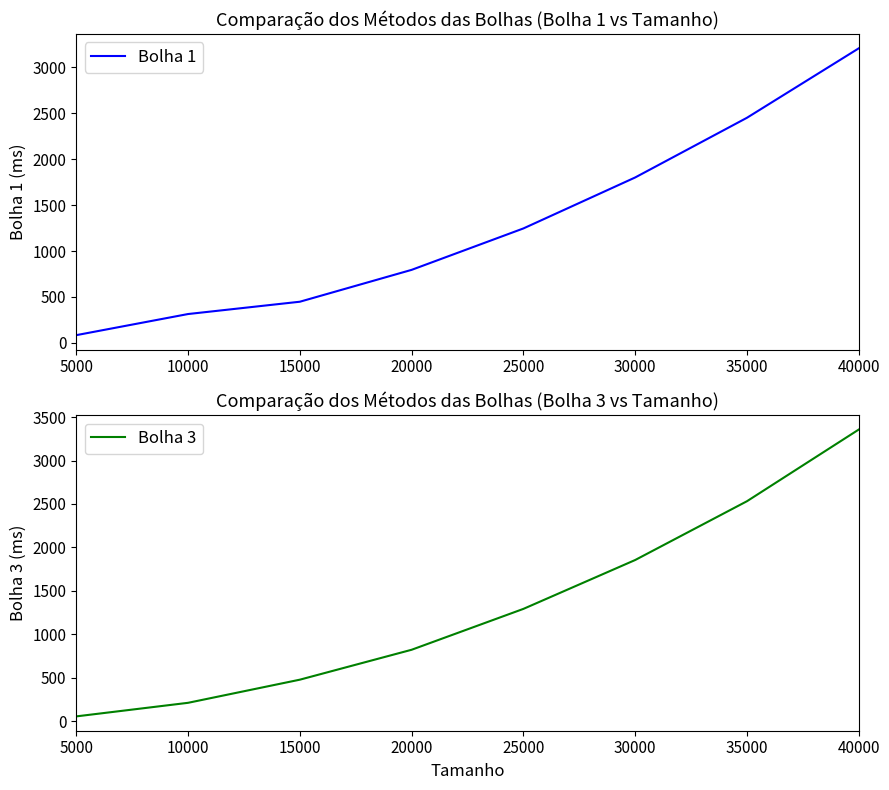

What is the difference between the Bolha 1 values at 20000 and 25000?

451